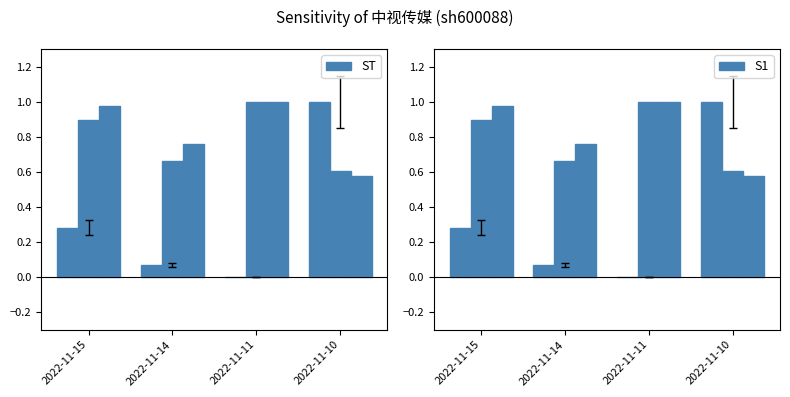

Rank the categories by value from lowest to highest.

2022-11-11, 2022-11-14, 2022-11-15, 2022-11-10